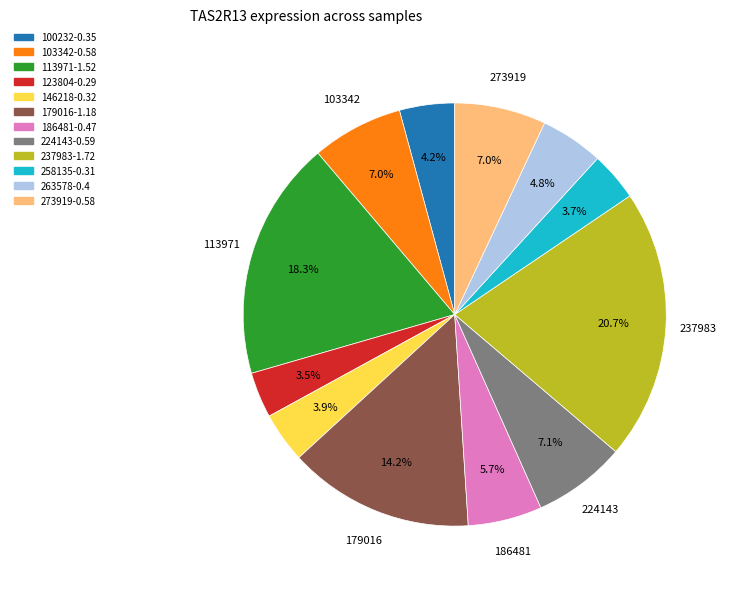

Does 113971 represent more than half of the total?

No